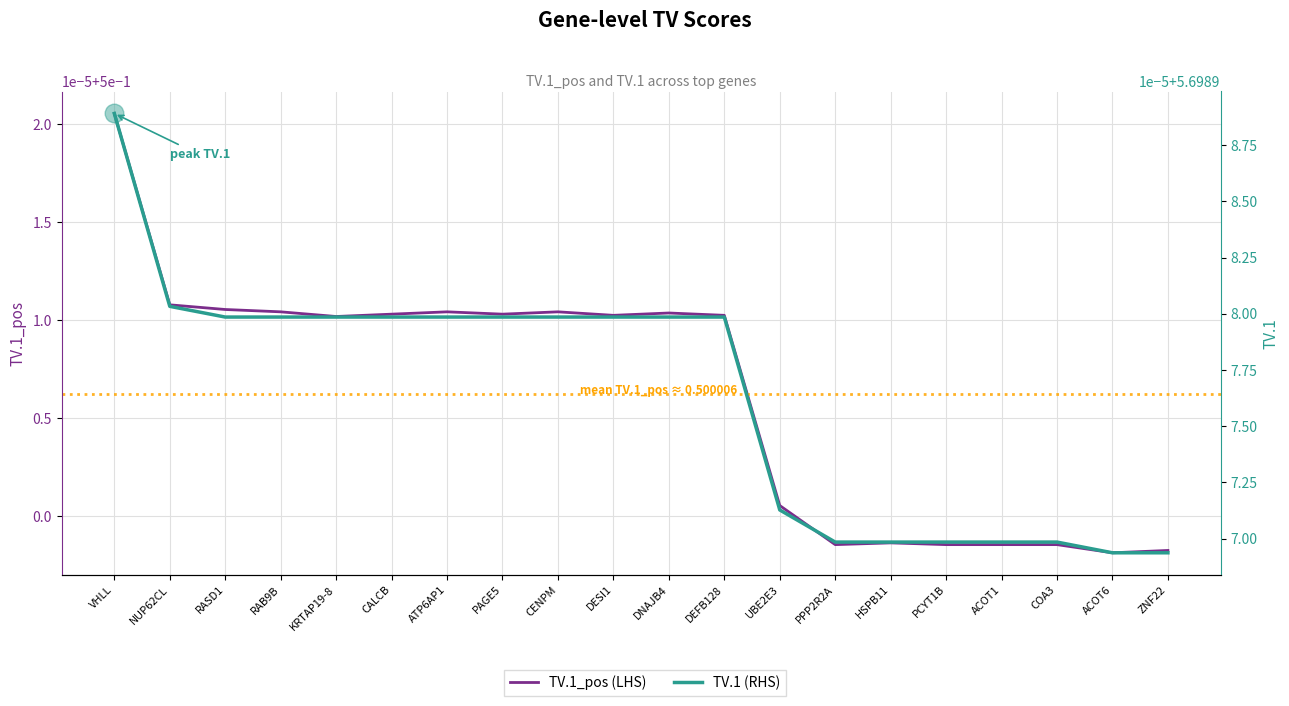

Which series contains the lowest Y value?

TV.1_pos (LHS)